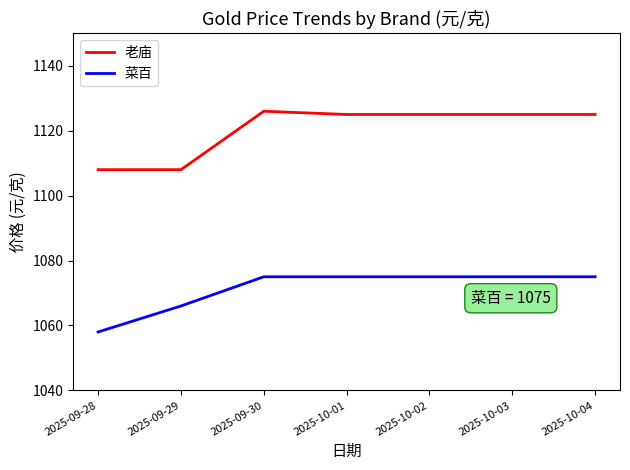

Reading left to right, what are all the values shown in this chart?

老庙: 2025-09-28=1108	2025-09-29=1108	2025-09-30=1126	2025-10-01=1125	2025-10-02=1125	2025-10-03=1125	2025-10-04=1125
菜百: 2025-09-28=1058	2025-09-29=1066	2025-09-30=1075	2025-10-01=1075	2025-10-02=1075	2025-10-03=1075	2025-10-04=1075